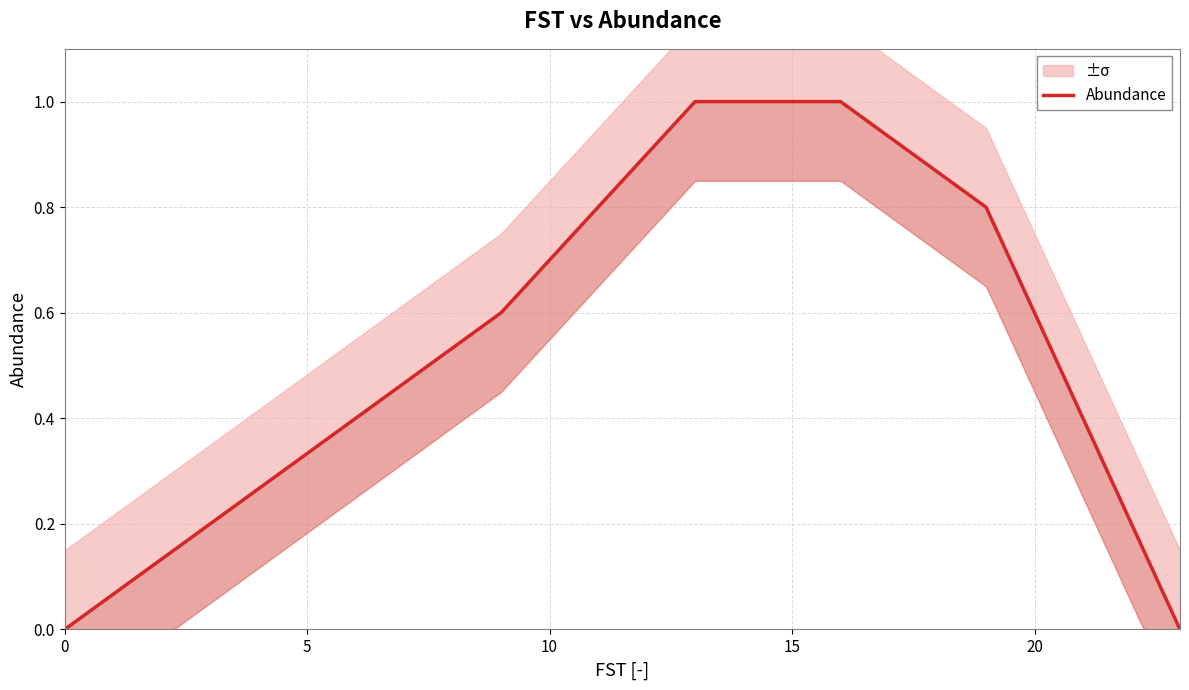

Reading left to right, what are all the values shown in this chart?

0=0.0	3=0.2	6=0.4	9=0.6	11=0.8	13=1.0	16=1.0	19=0.8	20=0.6	21=0.4	22=0.2	23=0.0